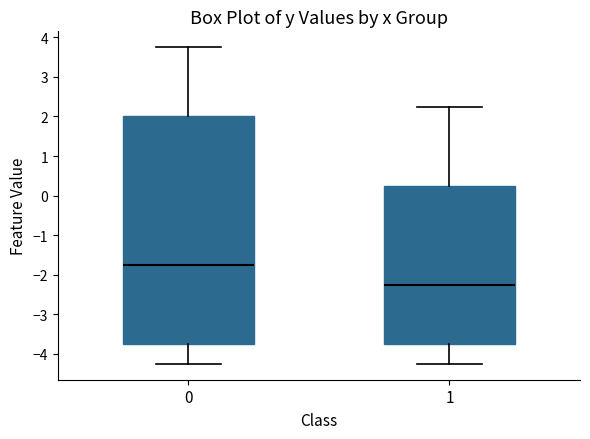

Reading left to right, read every box against the y-axis: the position of its median line, the range the box covers, and the ends of its whiskers. The values are not printed on the chart, so give them approximately, as read against the axis.

0: median -1.7, box -3.7 to 2.0, whiskers -4.2 to 3.8
1: median -2.2, box -3.7 to 0.3, whiskers -4.2 to 2.3